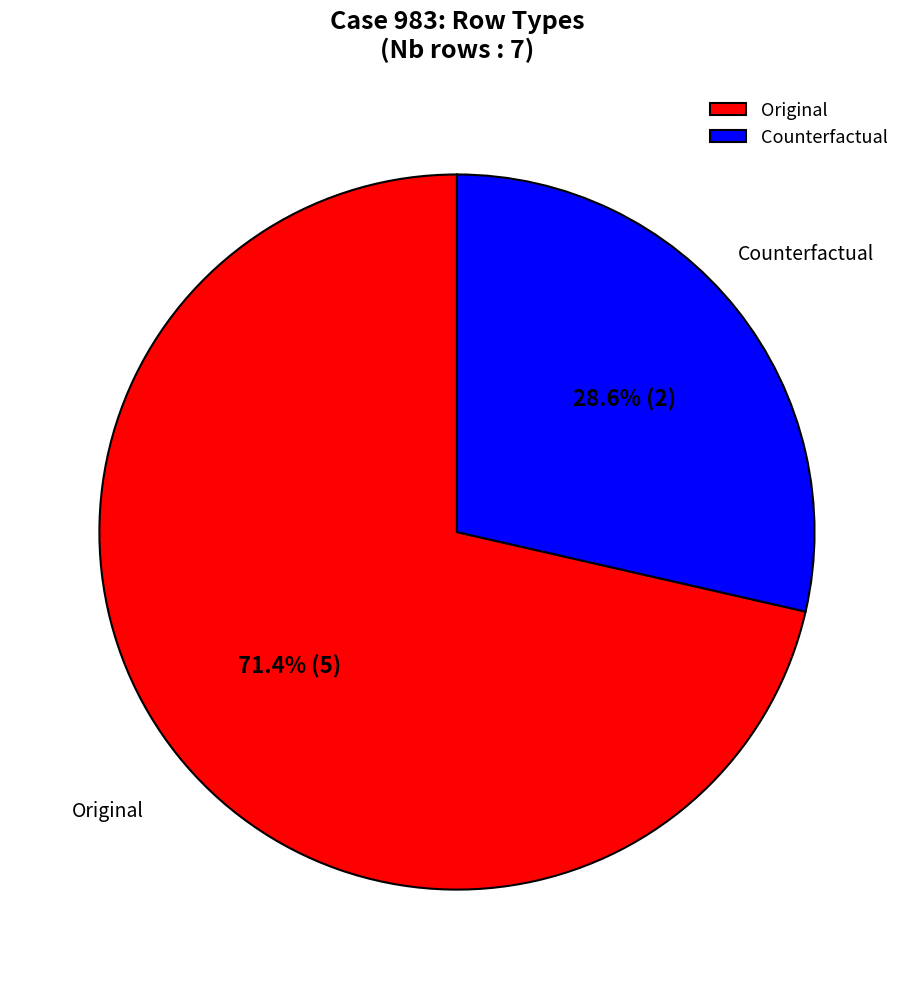

Count the number of slices in the pie.

2